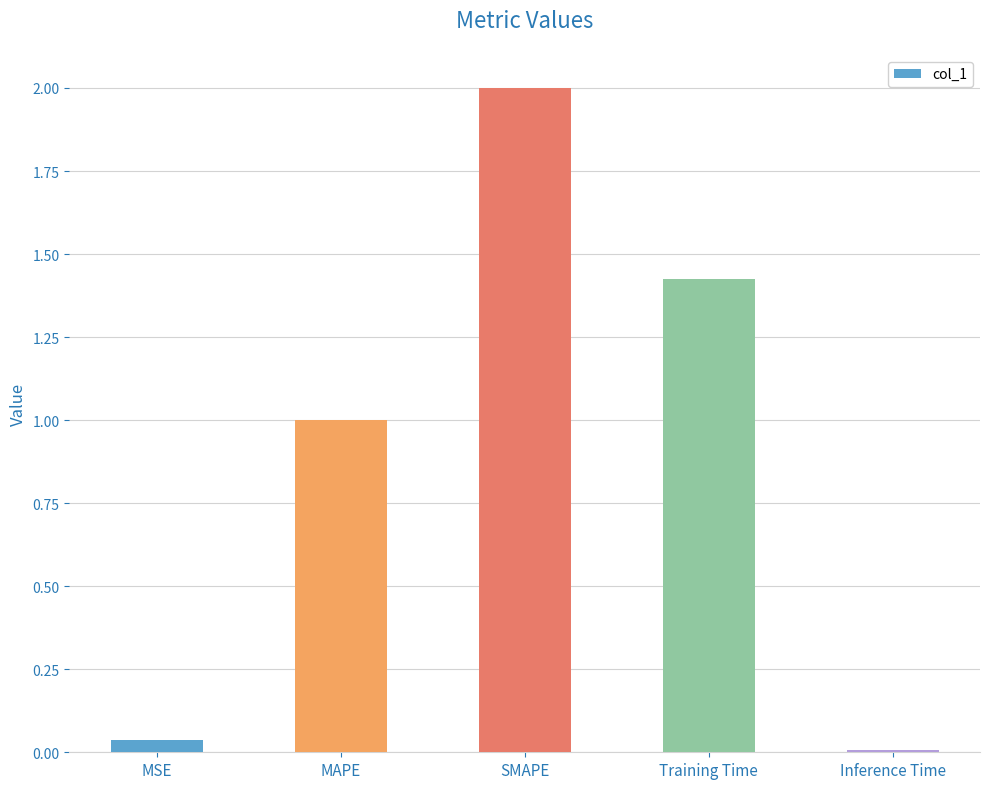

Where is the data nearest to the value 1?

MAPE